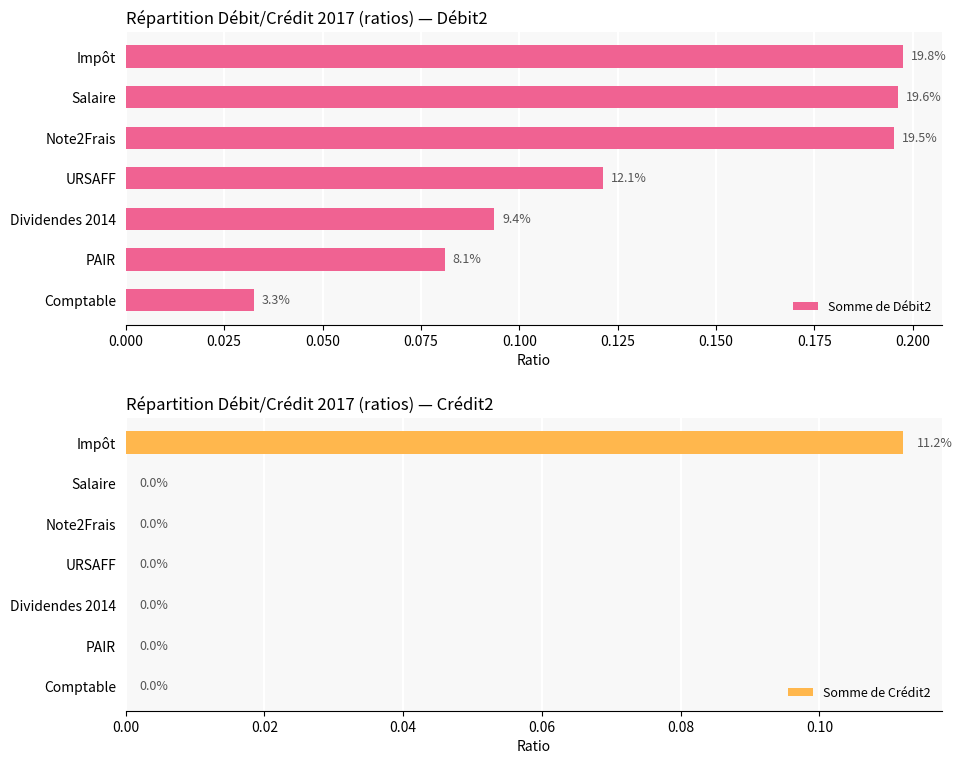

The Somme de Crédit2 series shows 0.0 at Comptable. True or false?

True